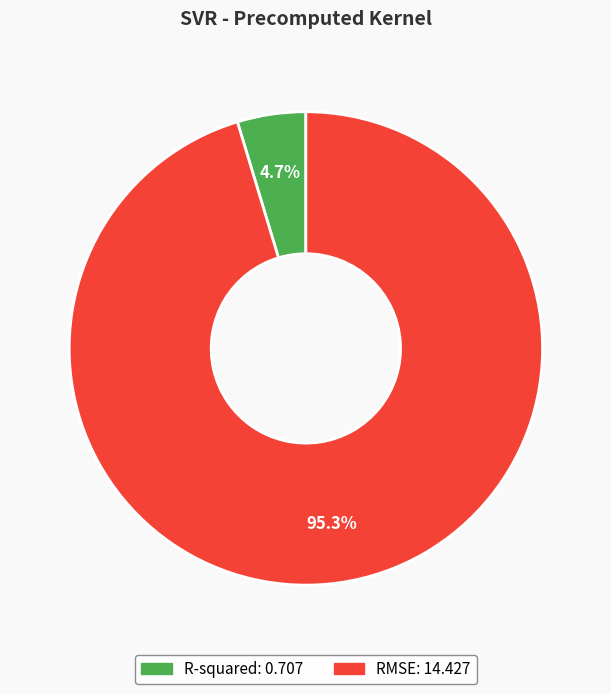

Which category has the biggest portion of the pie?

RMSE